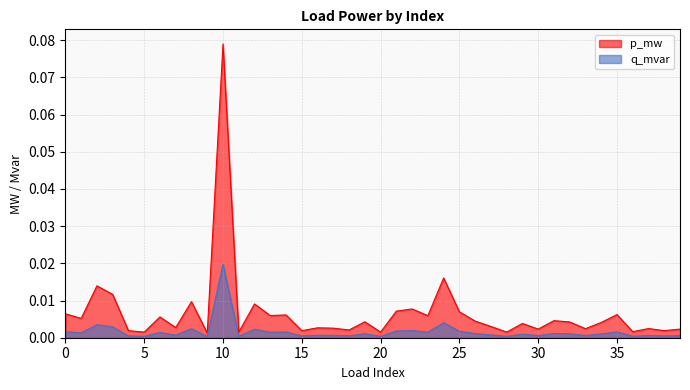

Does the chart display data point markers on the line(s)?

No